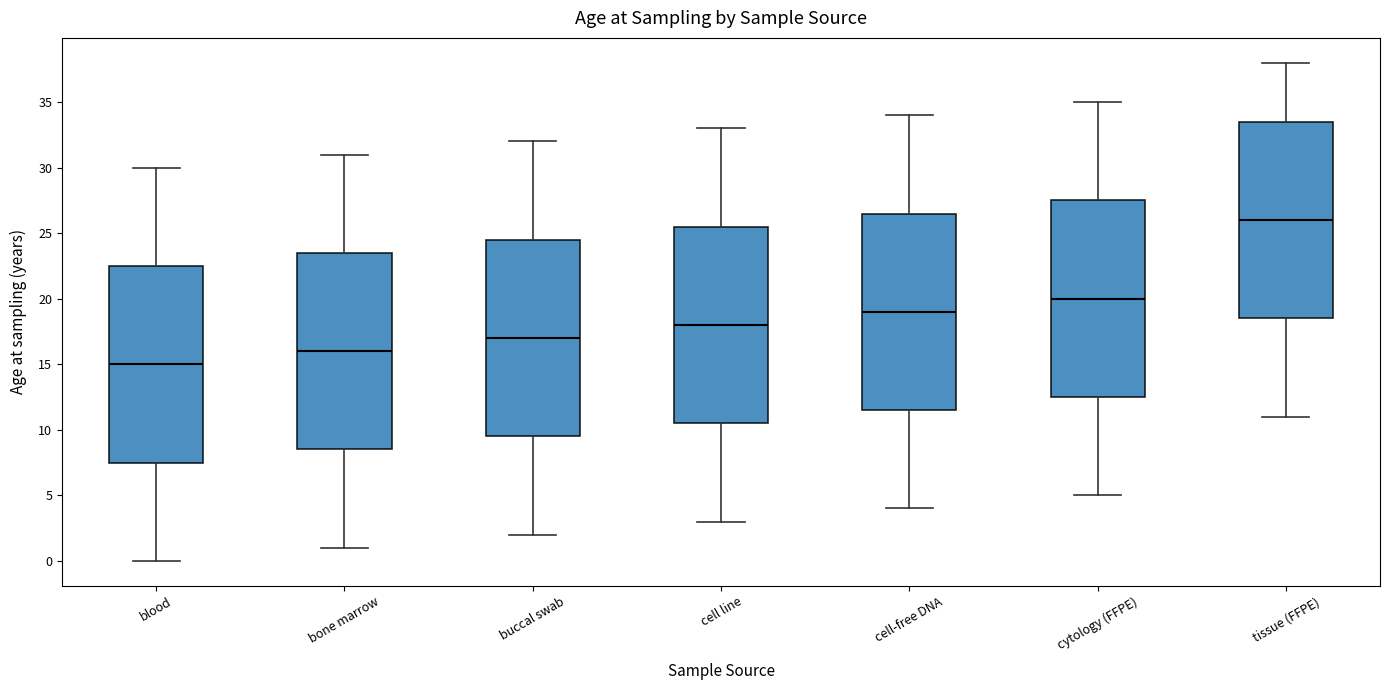

Reading left to right, transcribe this box plot: for each box, give where its median line is, the range the box spans, and where its two whiskers end, as read against the y-axis. The values are not printed on the chart, so give them approximately, as read against the axis.

blood: median 15.0, box 7.5 to 22.5, whiskers 0.0 to 30.0
bone marrow: median 16.0, box 8.5 to 23.5, whiskers 1.0 to 31.0
buccal swab: median 17.0, box 9.5 to 24.5, whiskers 2.0 to 32.0
cell line: median 18.0, box 10.5 to 25.5, whiskers 3.0 to 33.0
cell-free DNA: median 19.0, box 11.5 to 26.5, whiskers 4.0 to 34.0
cytology (FFPE): median 20.0, box 12.5 to 27.5, whiskers 5.0 to 35.0
tissue (FFPE): median 26.0, box 18.5 to 33.5, whiskers 11.0 to 38.0